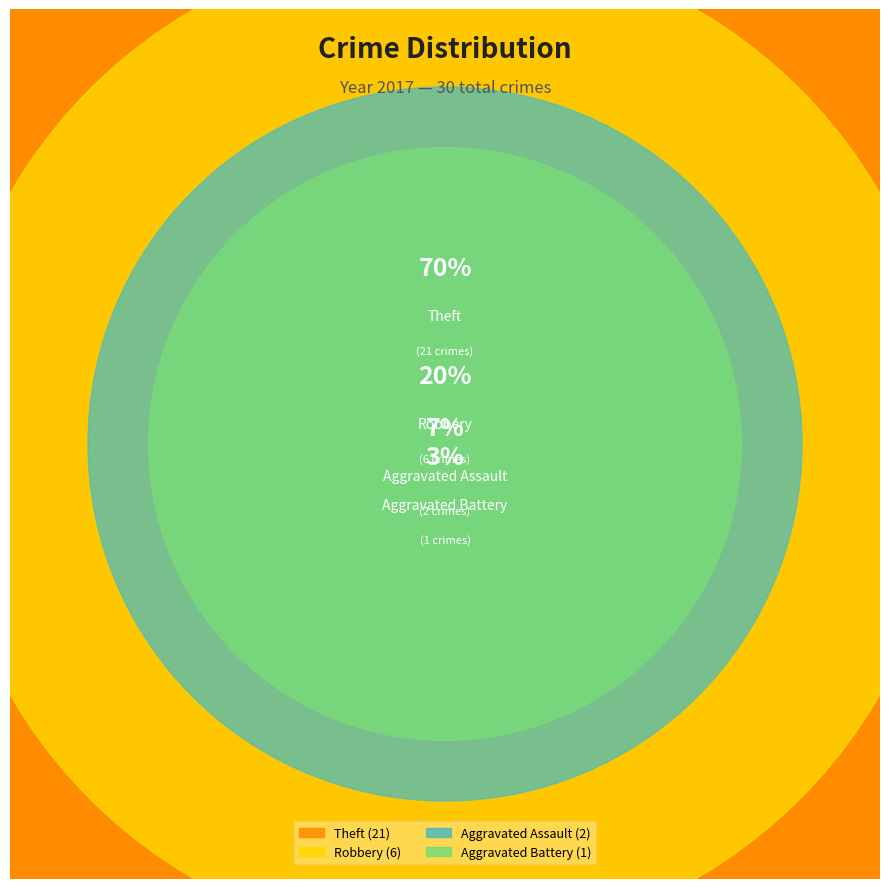

Which category accounts for the majority?

Theft